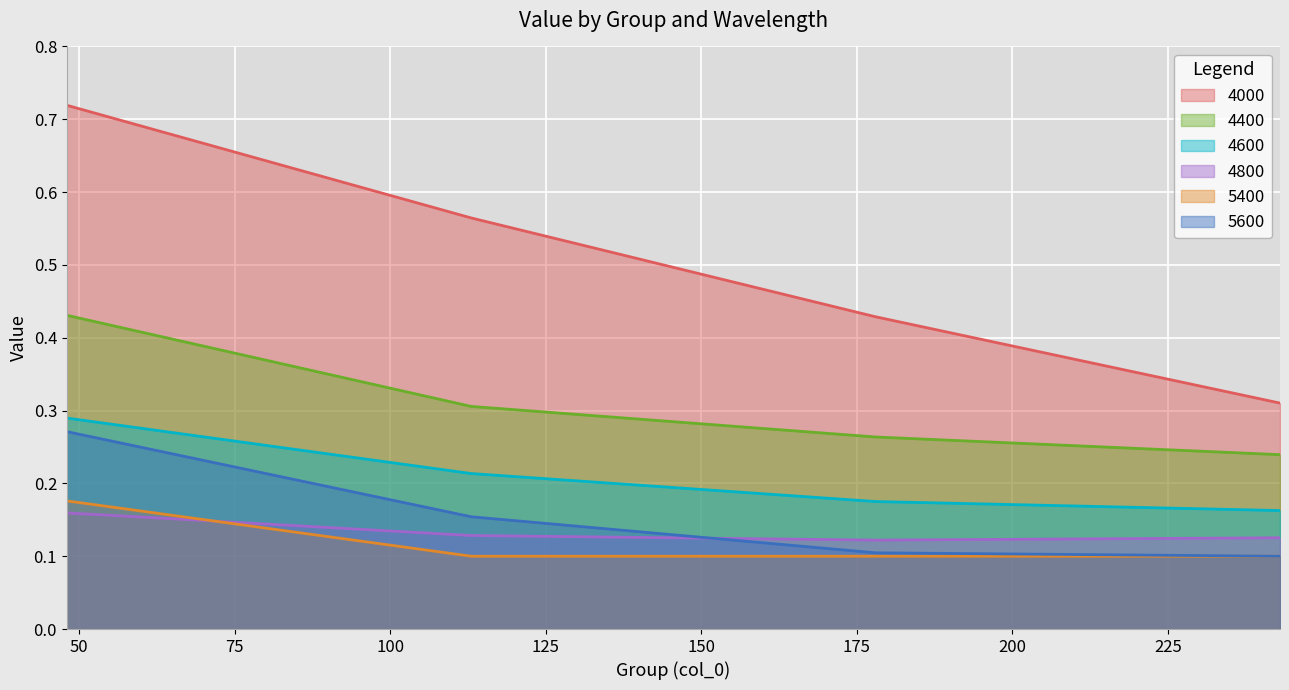

How many lines are shown in the chart?

6